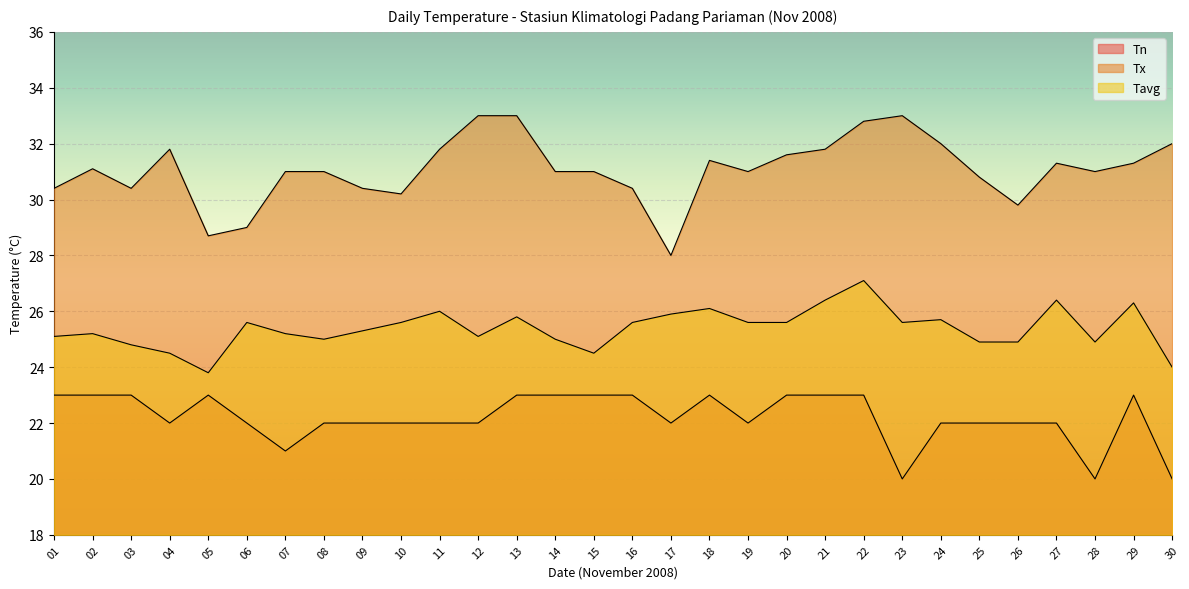

What is the sum of the Tx values at 27 and 12?

64.3